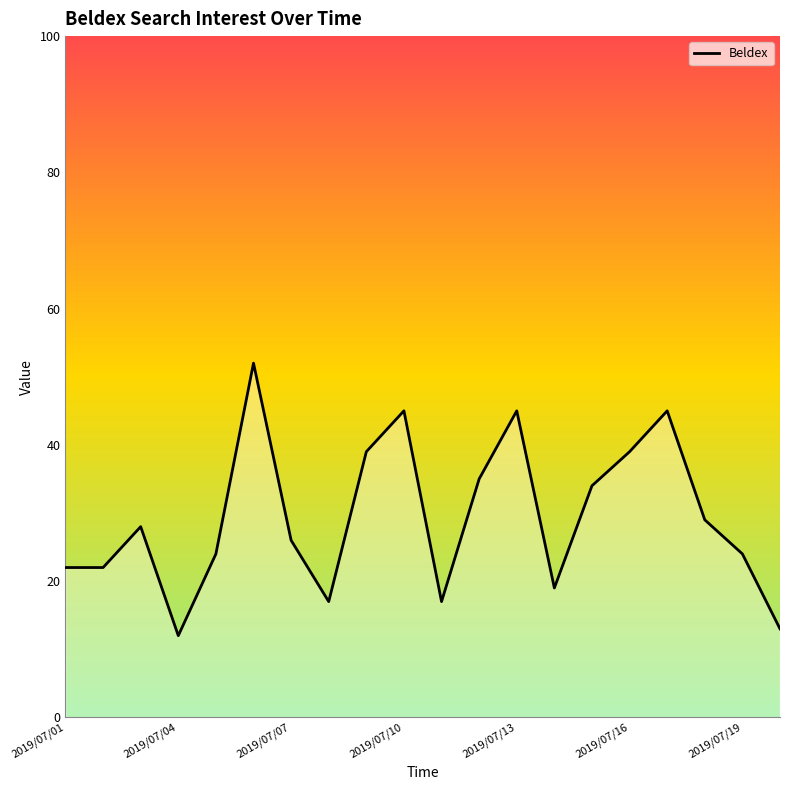

What is the smallest value displayed?

12